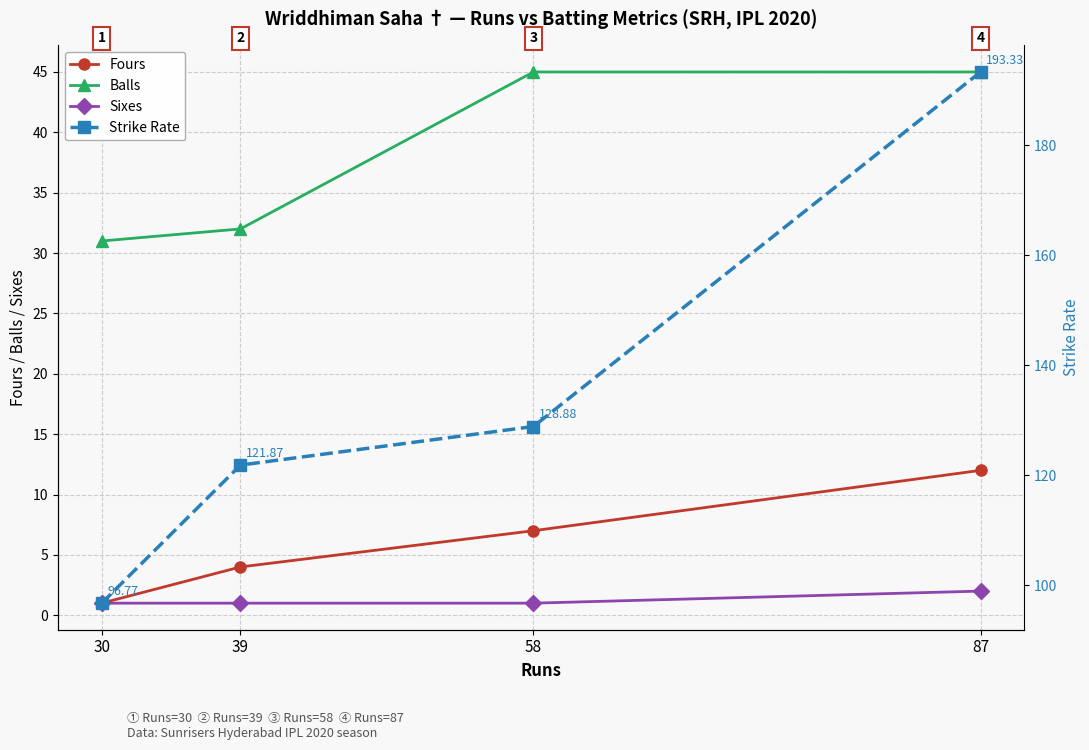

Which series changed the most between 39 and 58?

Balls